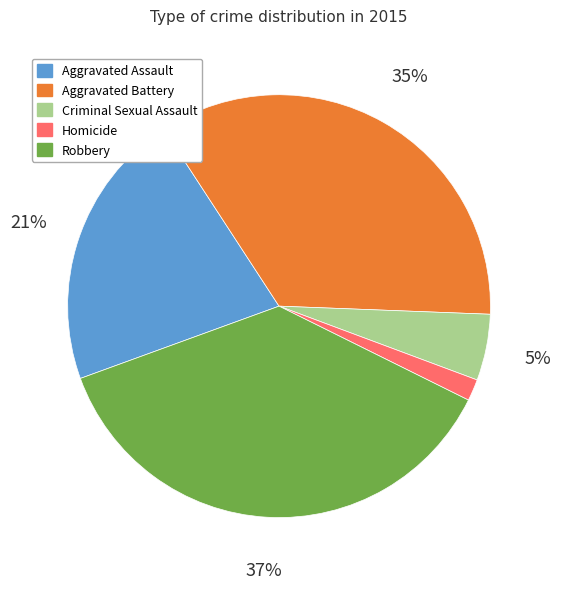

To the nearest percent, what portion does Robbery represent?

37%